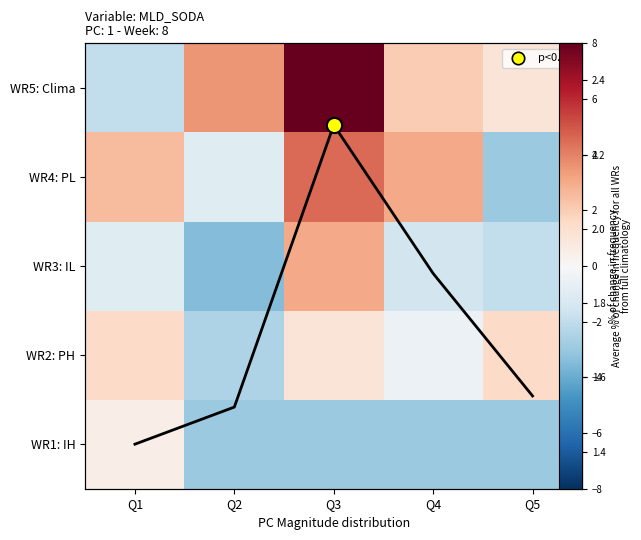

At Q5, list the series in order from largest to smallest.

avg, WR2: PH, WR5: Clima, WR3: IL, WR1: IH, WR4: PL